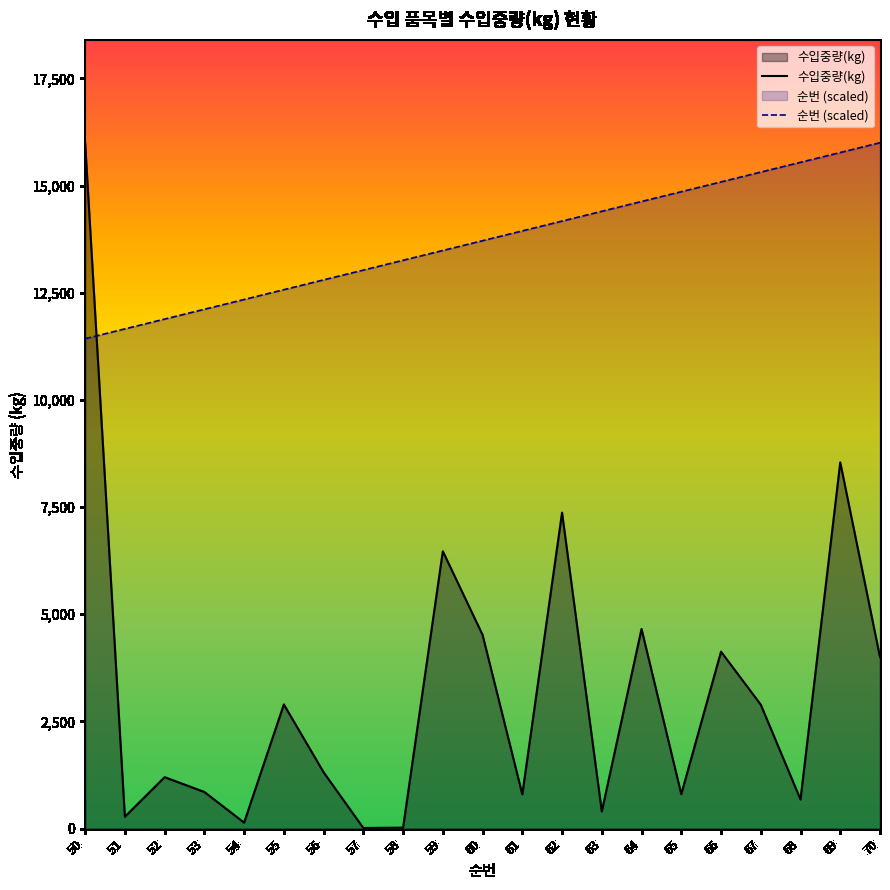

Rank the series at 70 from lowest to highest value.

수입중량(kg), 순번 (scaled)